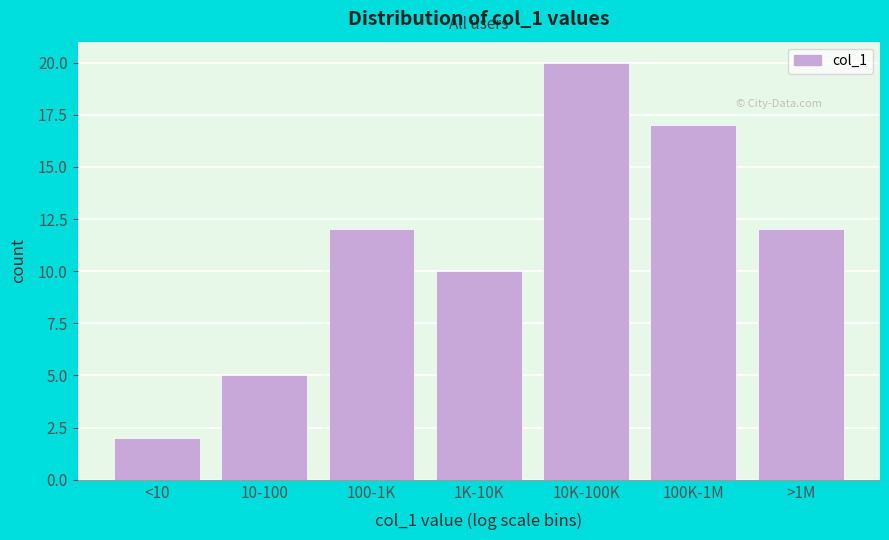

Reading left to right, transcribe all the data shown in this chart.

<10=2	10-100=5	100-1K=12	1K-10K=10	10K-100K=20	100K-1M=17	>1M=12